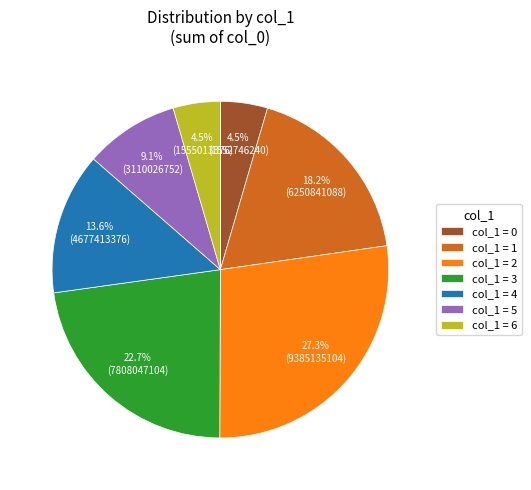

How many slices are in this pie chart?

7